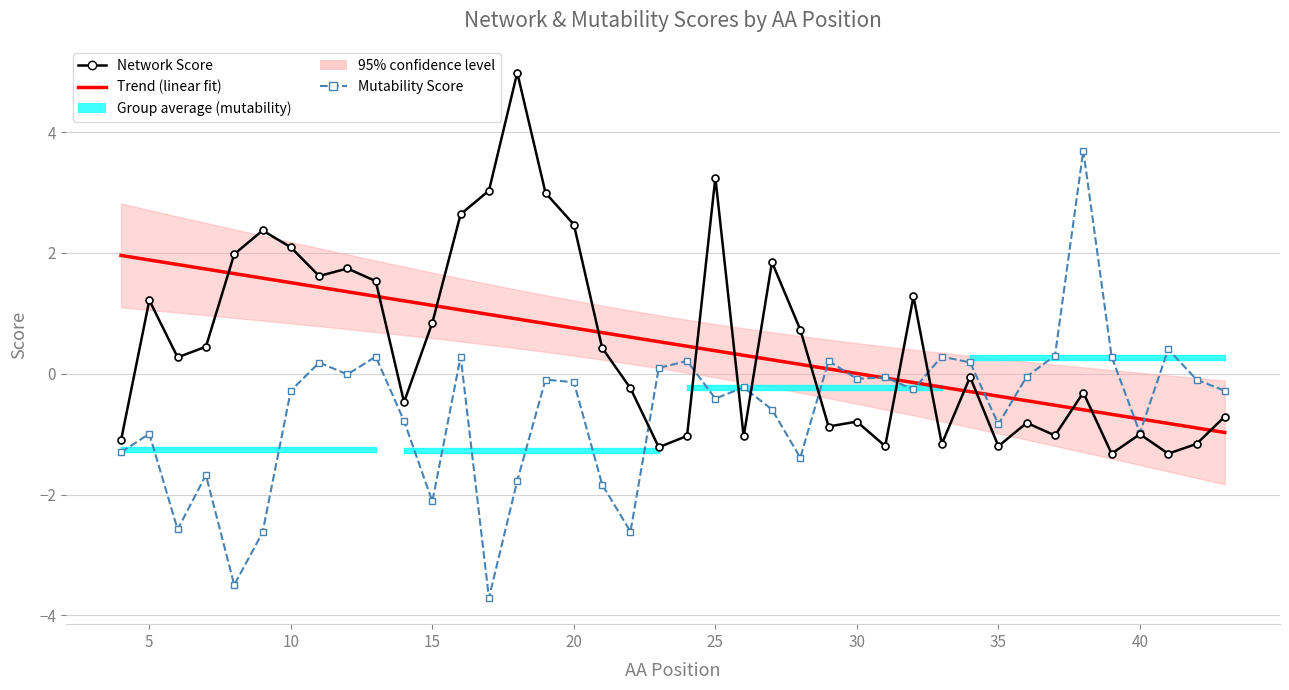

Reading right to left, list all the values displayed in this chart.

network_score: -0.7	-1.2	-1.3	-1.0	-1.3	-0.3	-1.0	-0.8	-1.2	-0.1	-1.2	1.3	-1.2	-0.8	-0.9	0.7	1.8	-1.0	3.2	-1.0	-1.2	-0.2	0.4	2.5	3.0	5.0	3.0	2.6	0.8	-0.5	1.5	1.7	1.6	2.1	2.4	2.0	0.4	0.3	1.2	-1.1
mutability_score: -0.3	-0.1	0.4	-1.0	0.3	3.7	0.3	-0.0	-0.8	0.2	0.3	-0.3	-0.1	-0.1	0.2	-1.4	-0.6	-0.2	-0.4	0.2	0.1	-2.6	-1.8	-0.1	-0.1	-1.8	-3.7	0.3	-2.1	-0.8	0.3	-0.0	0.2	-0.3	-2.6	-3.5	-1.7	-2.6	-1.0	-1.3